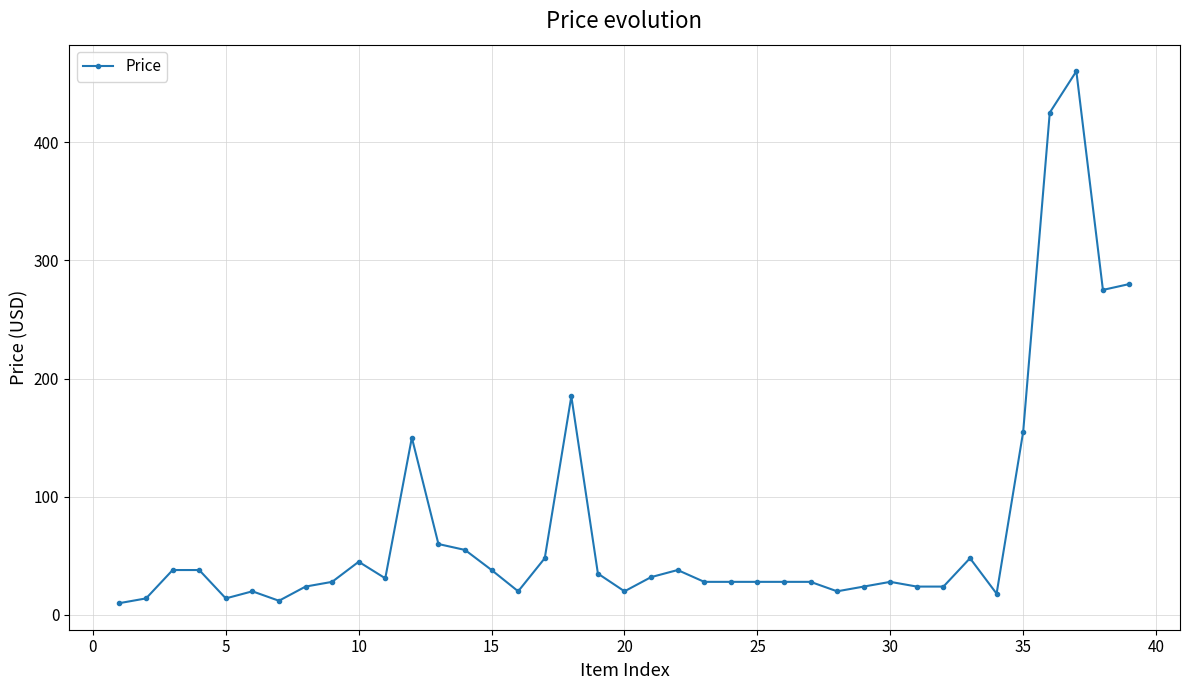

True or false: there are more than 0 points higher than both neighbors.

True